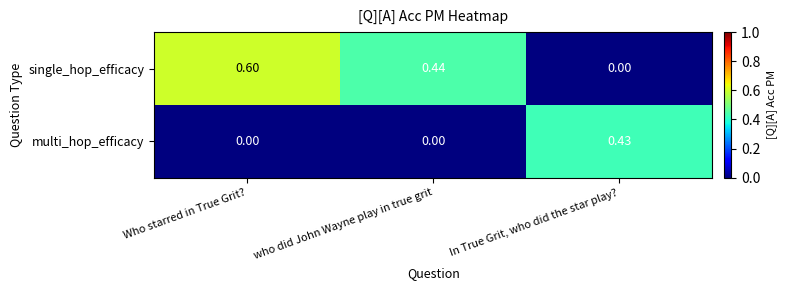

At which label is single_hop_efficacy closest to 0?

In True Grit, who did the star play?